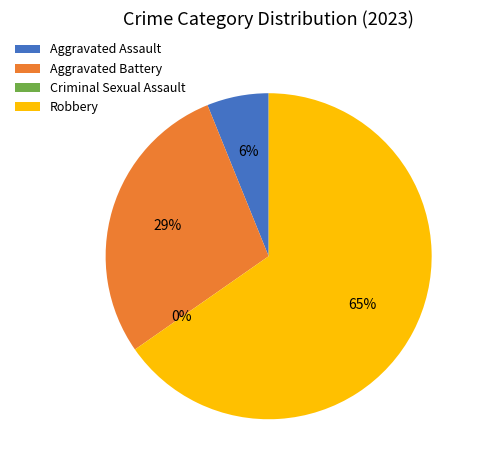

How many segments does this pie chart have?

4